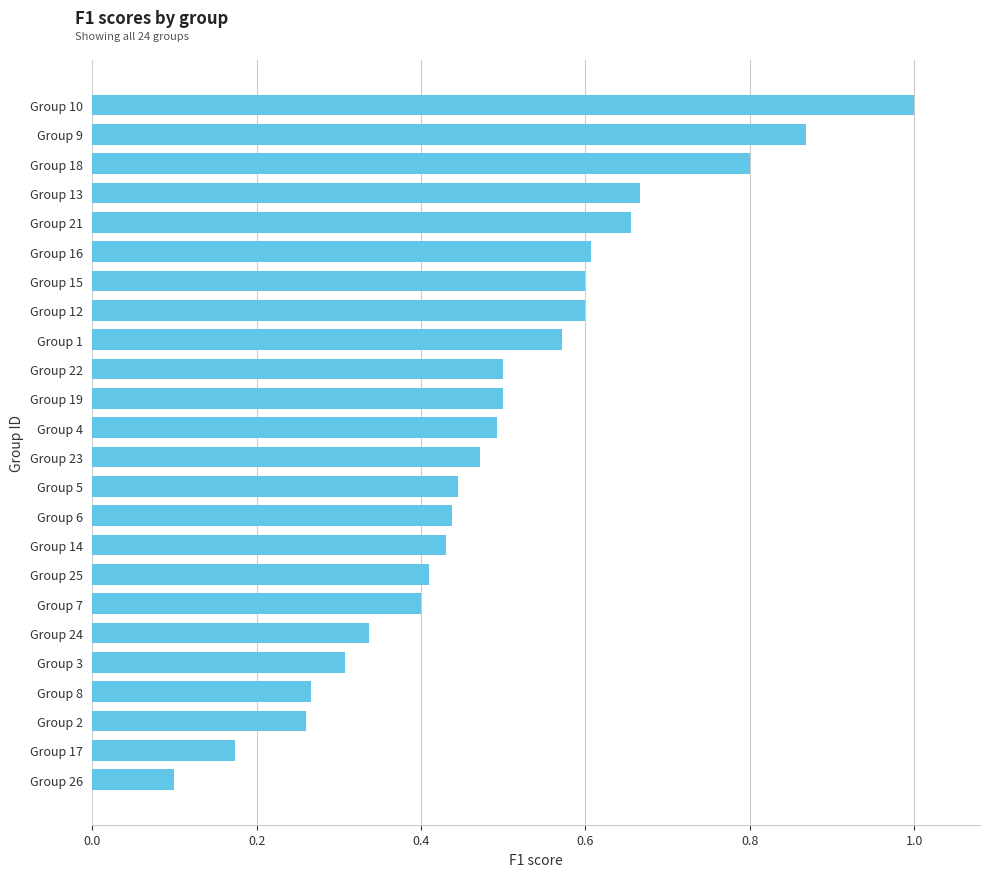

Between Group 9 and Group 13, which is larger?

Group 9